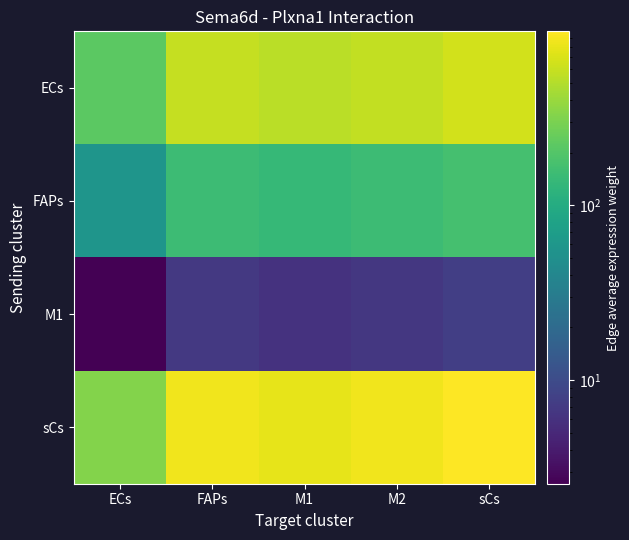

What is the difference between the highest and lowest values at sCs?

979.7